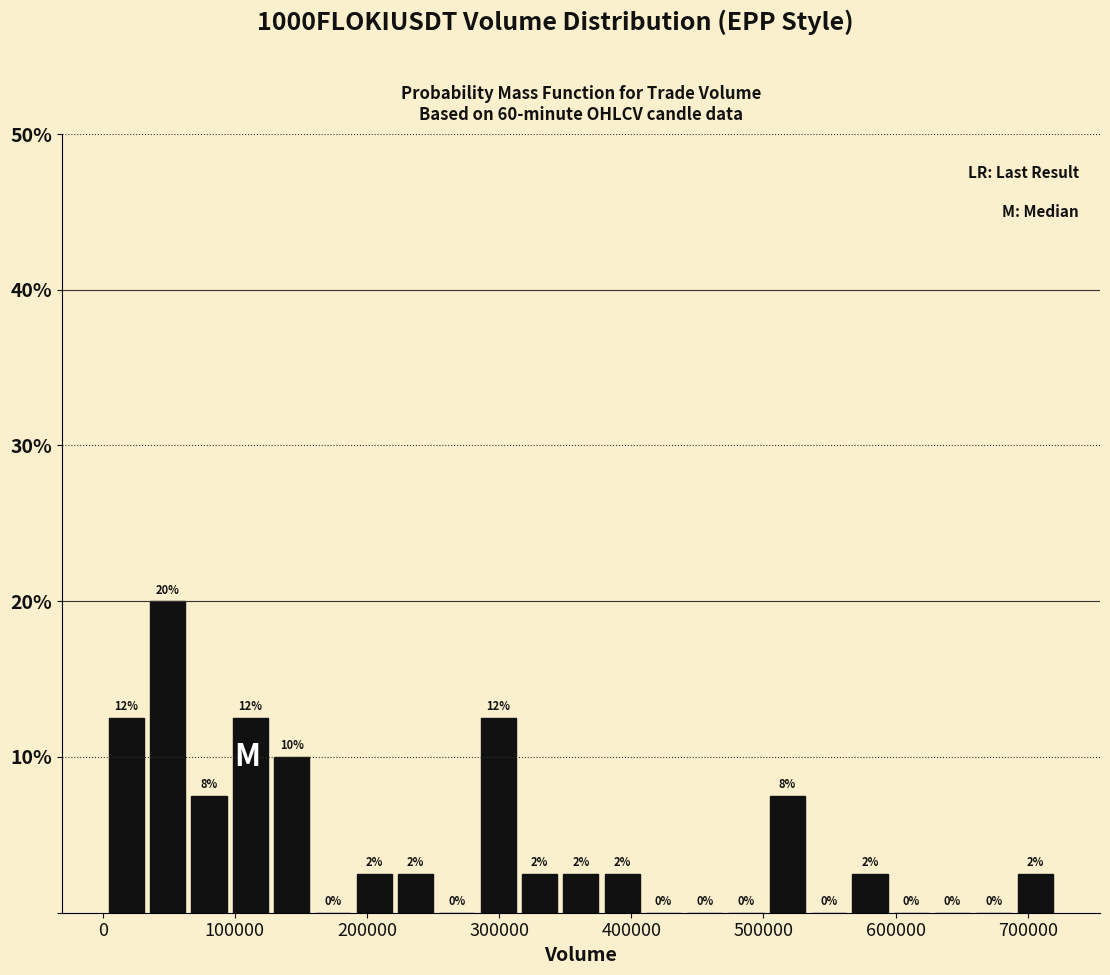

Read against the x-axis, roughly where is the centre of the tallest bar?

50000